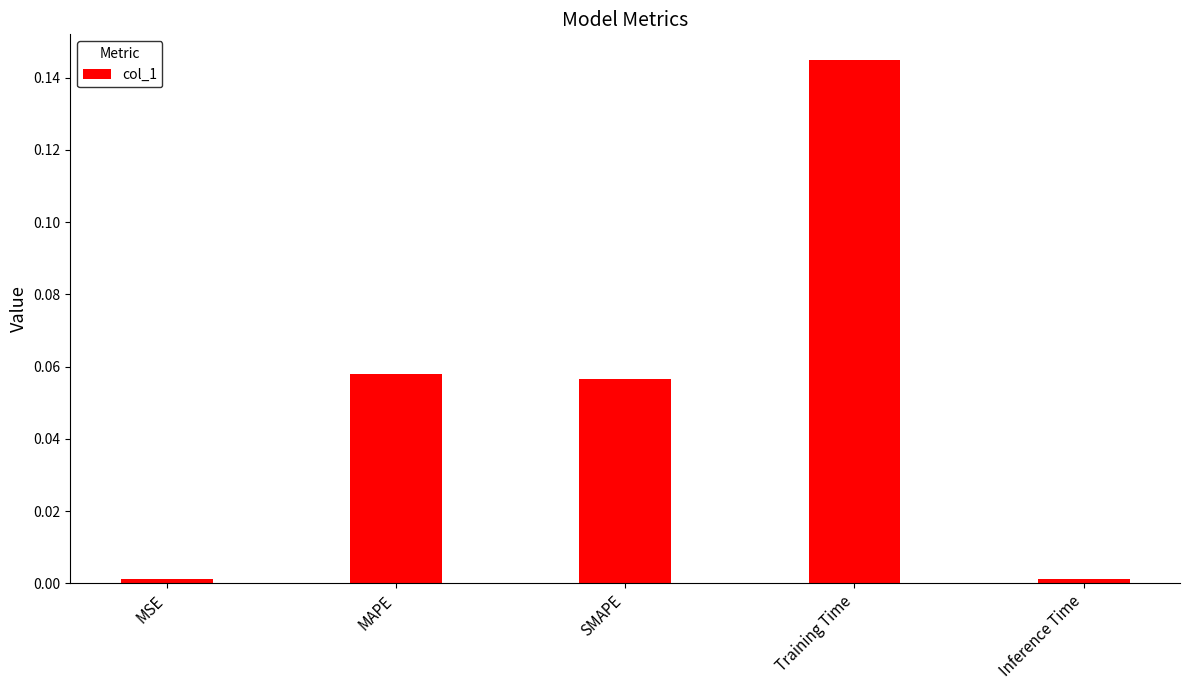

What is the change in value from SMAPE to Training Time?

+0.1